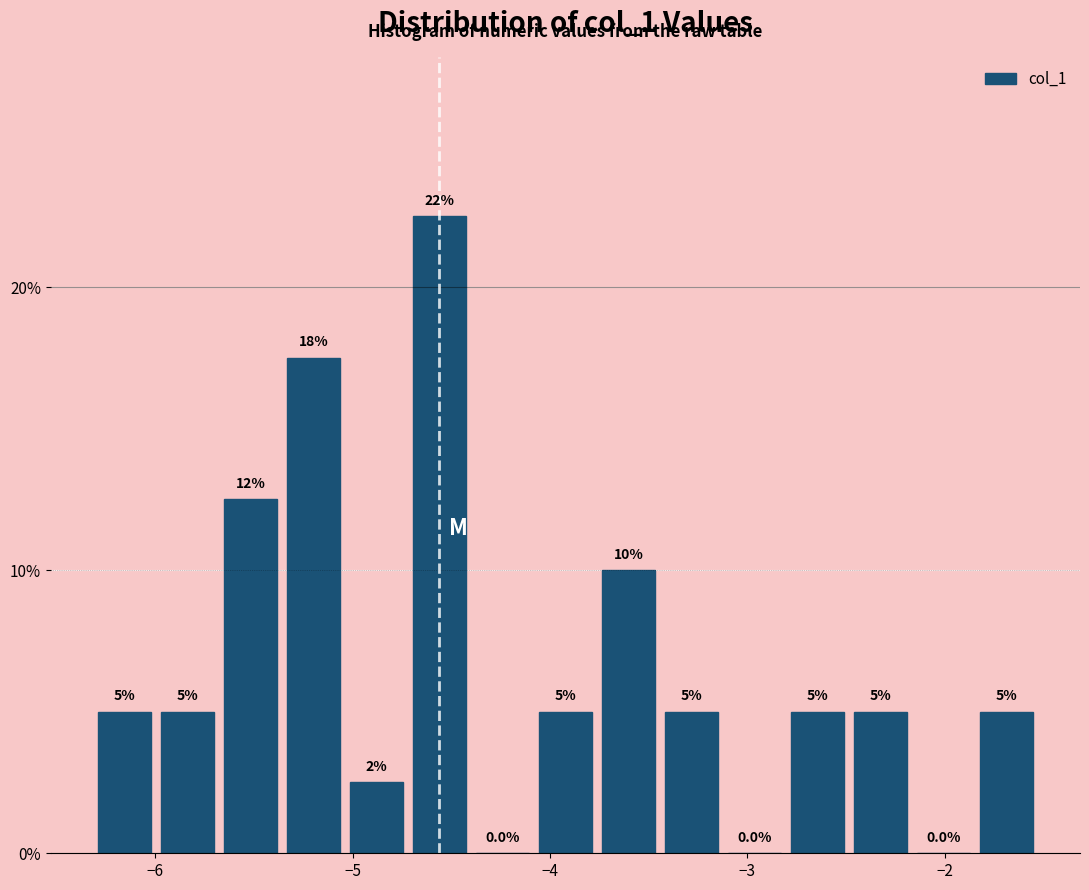

Read against the x-axis, roughly where is the centre of the tallest bar?

-4.6